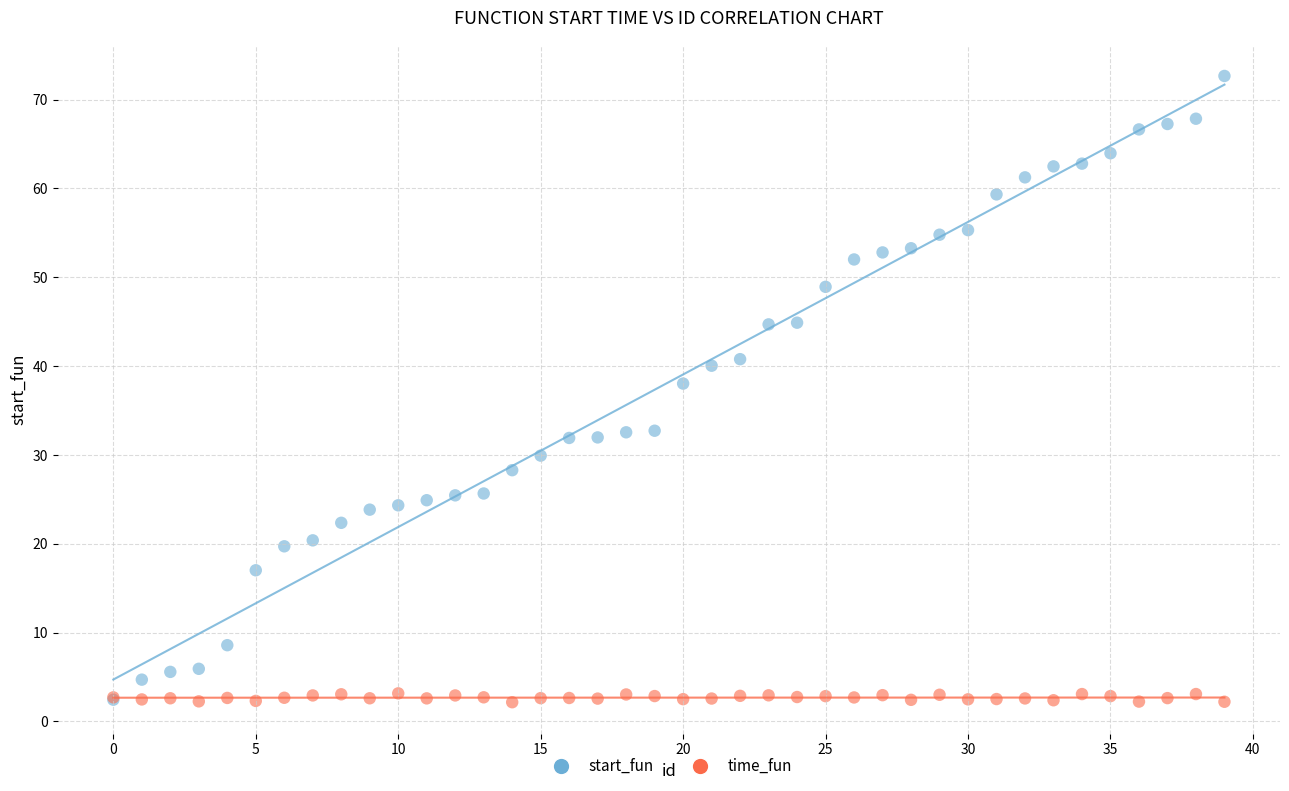

In the start_fun series, what Y value is closest to 37?

38.0